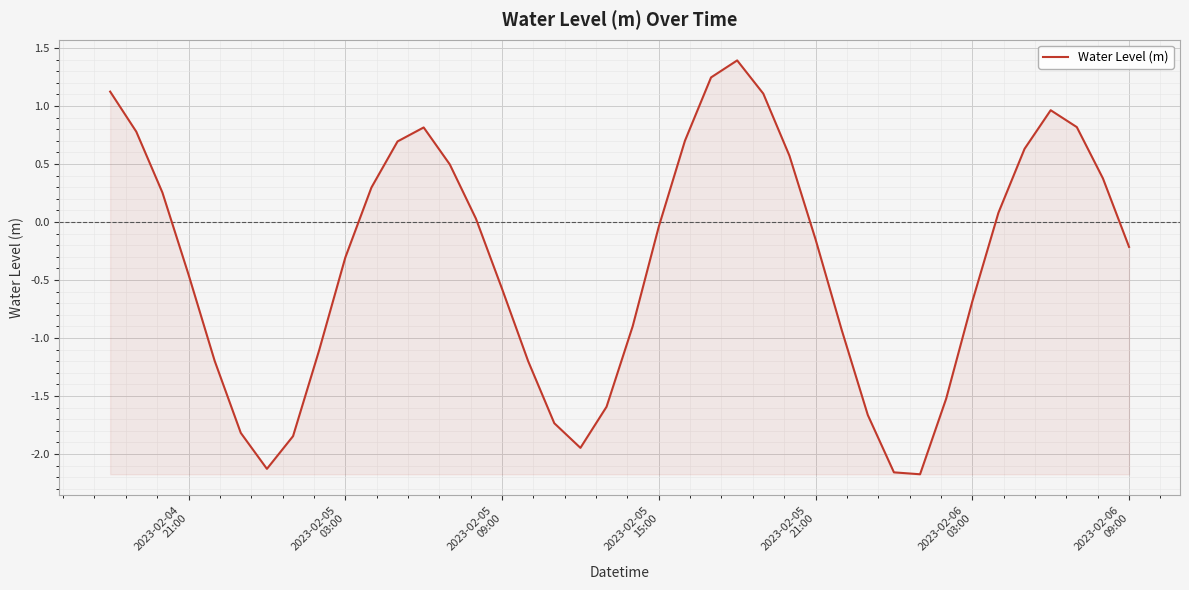

What is the difference between the second highest and second lowest values?

3.4